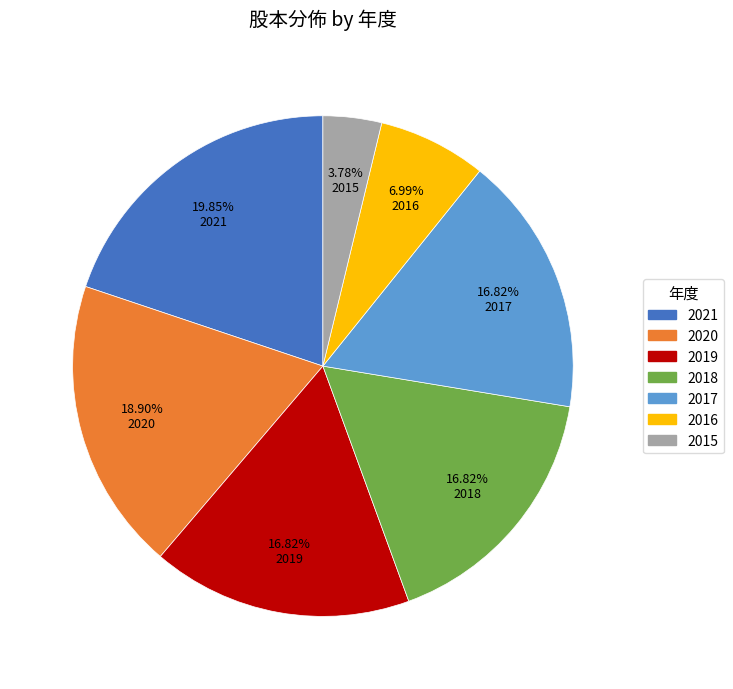

Which has a higher value, 2021 or 2016?

2021